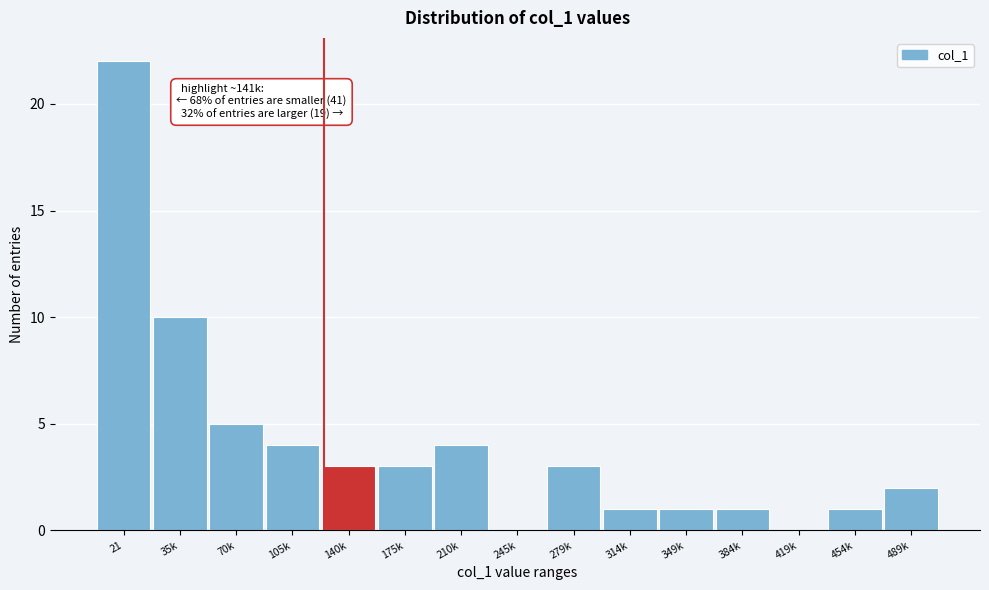

Reading left to right, what are all the values shown in this chart?

21=22	35k=10	70k=5	105k=4	140k=3	175k=3	210k=4	245k=0	279k=3	314k=1	349k=1	384k=1	419k=0	454k=1	489k=2